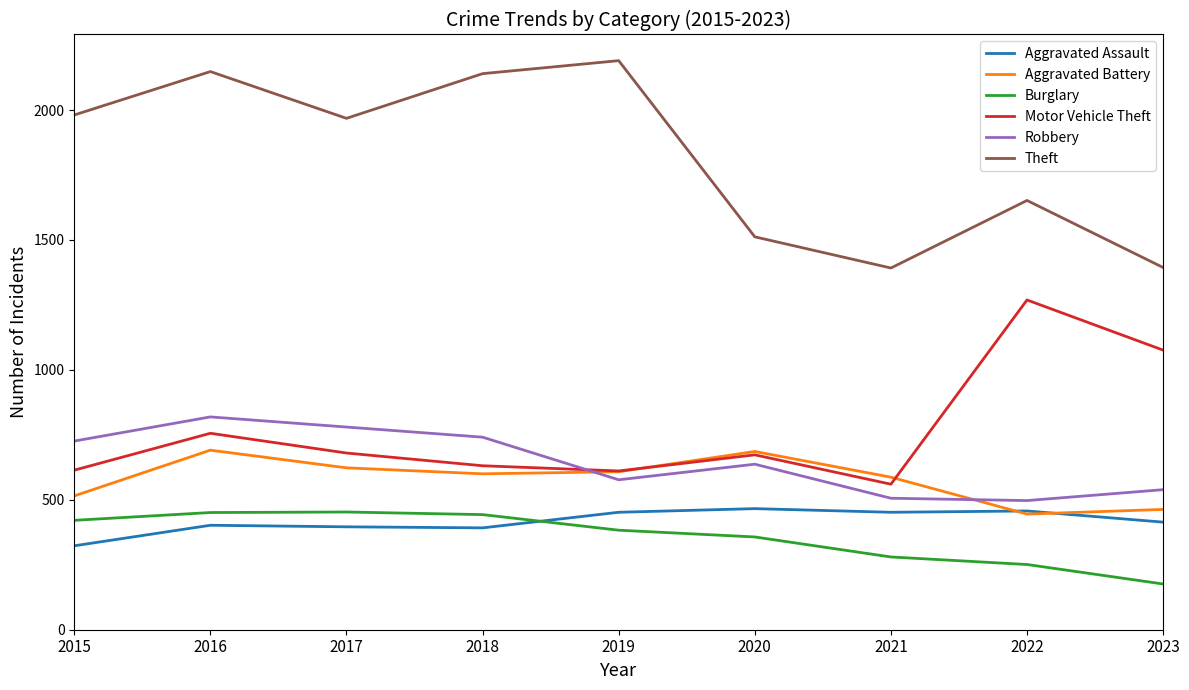

Which series has the largest range (max minus min)?

Theft